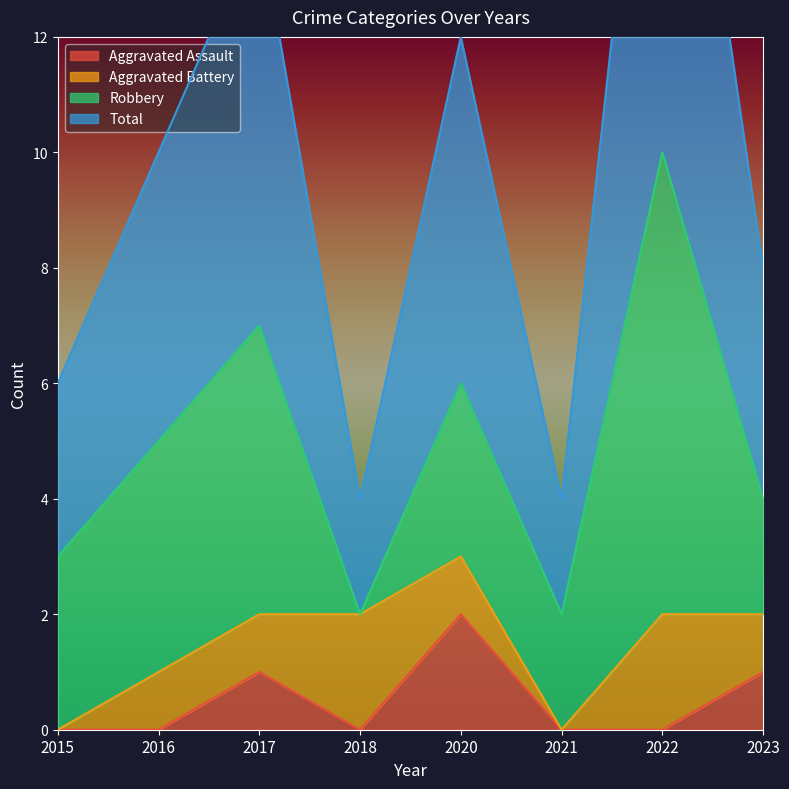

Which series has the largest total across all categories?

Total